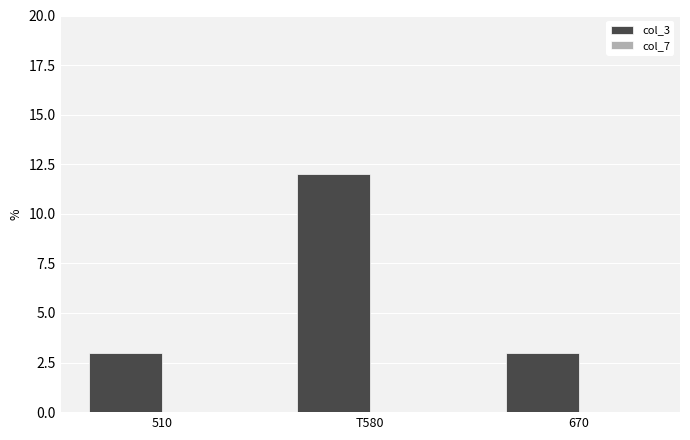

What position from the left is T580?

2